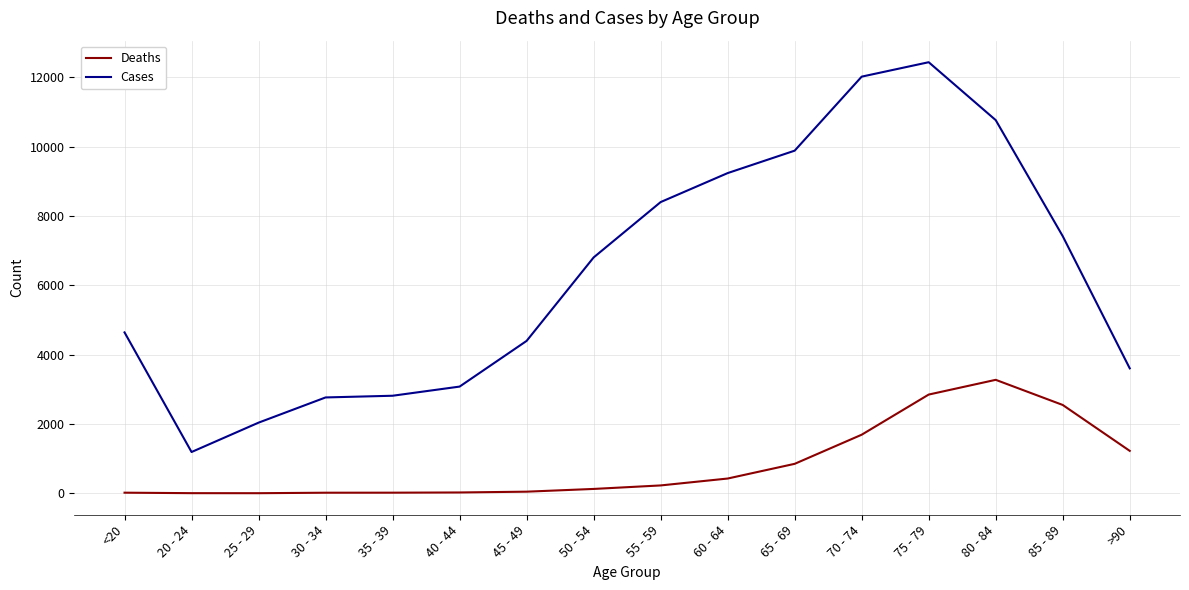

What is the spread (max minus min) of values at <20?

4623